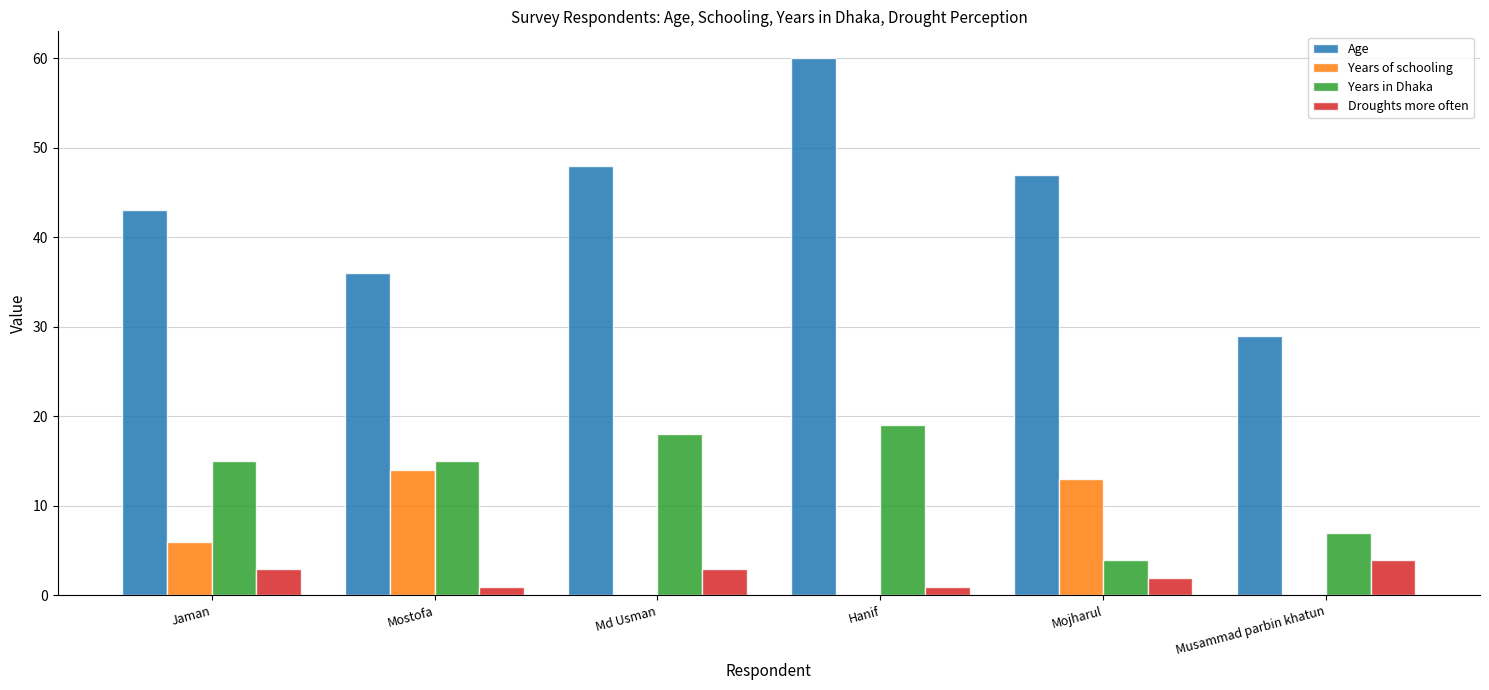

What is the maximum value shown in the chart?

60